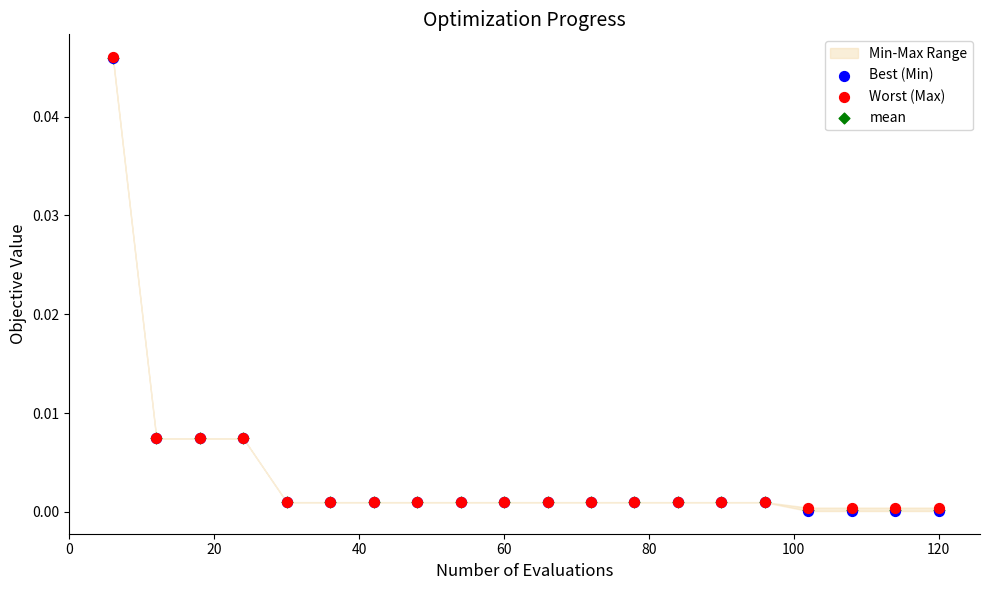

Which series contains the highest Y value?

Worst (Max)